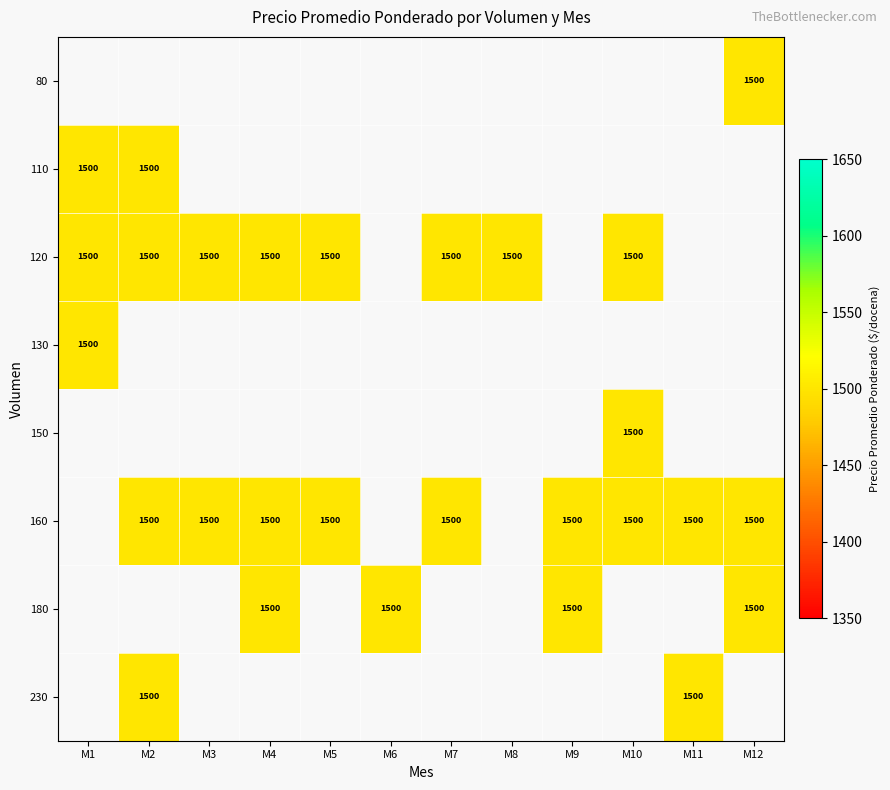

The 130 series shows 2611.6 at M1. True or false?

False